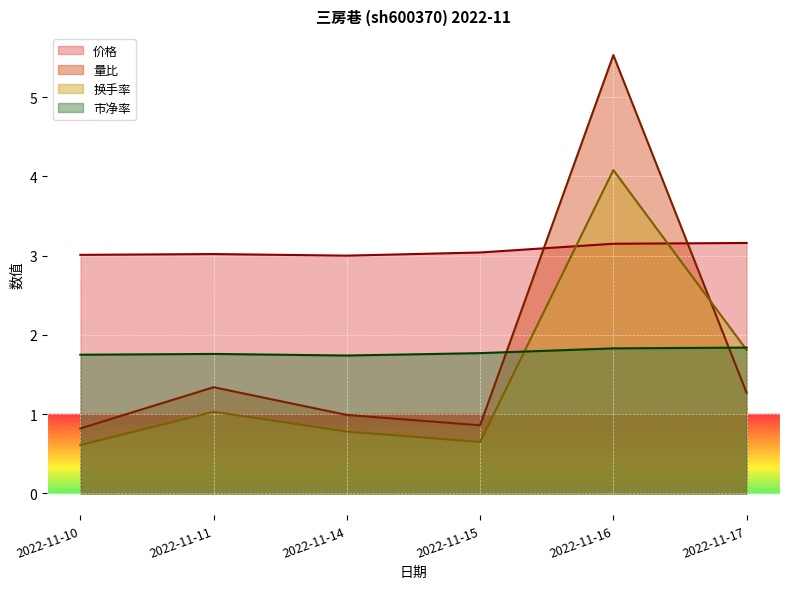

At how many categories does at least one series exceed 3?

5